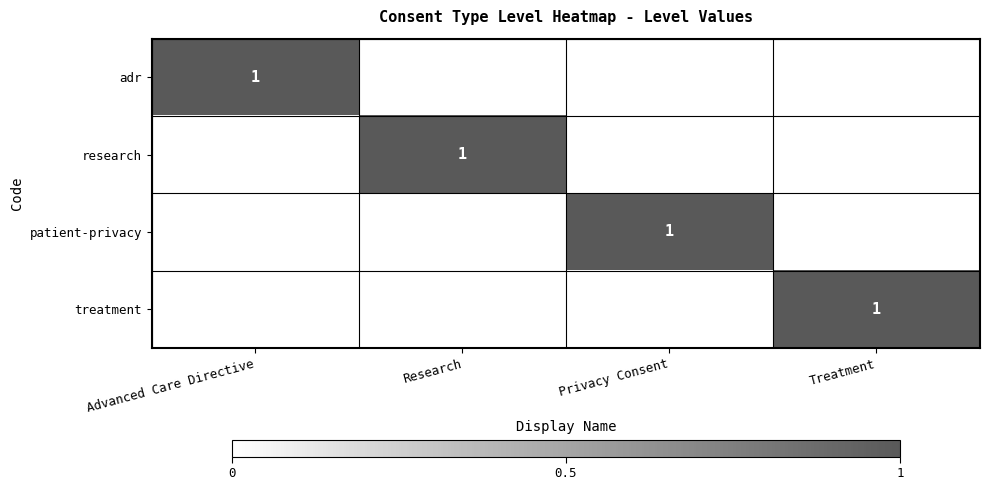

True or false: adr has a value of 1 at Advanced Care Directive.

True